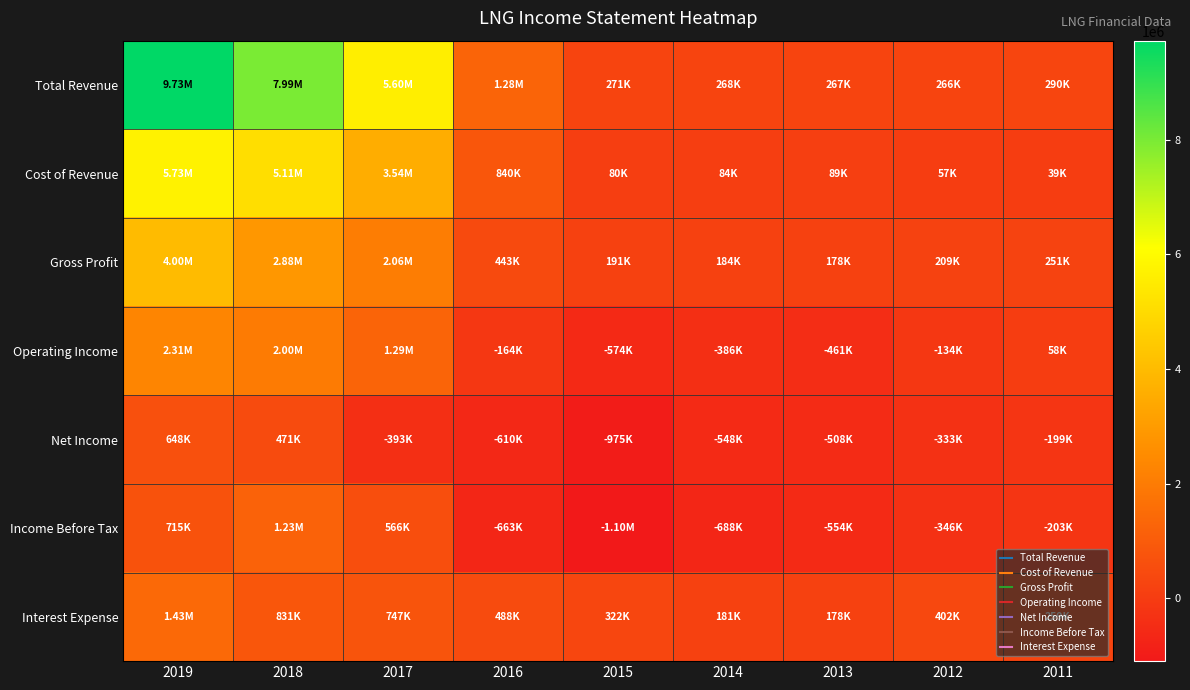

Reading left to right, list all the values displayed in this chart.

Total Revenue: 2019=9730000	2018=7987000	2017=5601000	2016=1283200	2015=270900	2014=268000	2013=267200	2012=266200	2011=290400
Cost of Revenue: 2019=5726000	2018=5110000	2017=3542000	2016=840100	2015=79800	2014=84400	2013=89200	2012=57100	2011=39100
Gross Profit: 2019=4004000	2018=2877000	2017=2059000	2016=443000	2015=191100	2014=183600	2013=178000	2012=209100	2011=251300
Operating Income: 2019=2306000	2018=1997000	2017=1288000	2016=-164500	2015=-573500	2014=-386500	2013=-460600	2012=-133500	2011=58100
Net Income: 2019=648000	2018=471000	2017=-393000	2016=-610000	2015=-975100	2014=-547900	2013=-507900	2012=-332800	2011=-198800
Income Before Tax: 2019=715000	2018=1227000	2017=566000	2016=-662900	2015=-1097400	2014=-687700	2013=-554400	2012=-345600	2011=-203200
Interest Expense: 2019=1432000	2018=831000	2017=747000	2016=488400	2015=322100	2014=181200	2013=178400	2012=401600	2011=259400